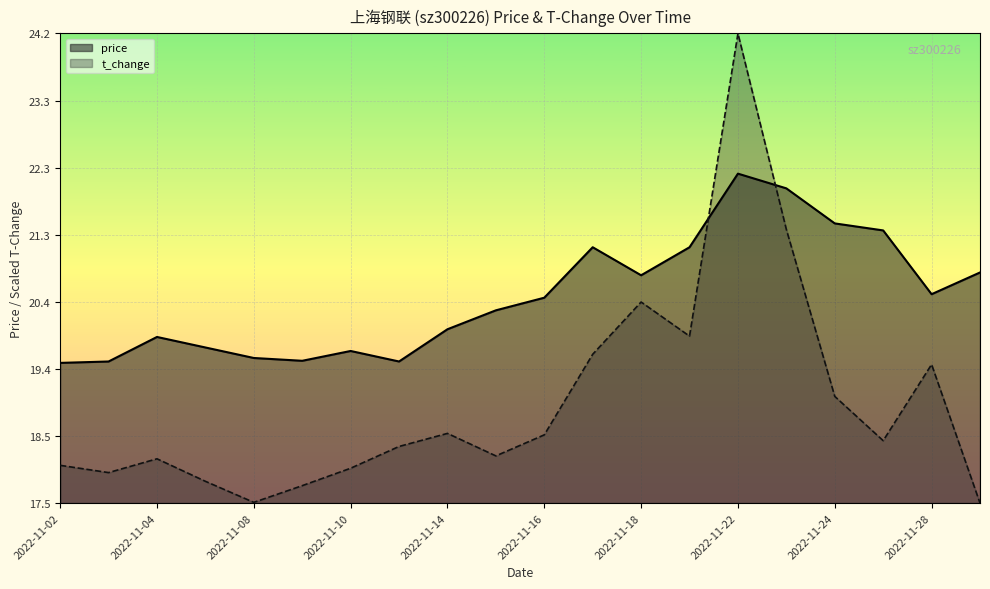

At which label does price reach its minimum?

2022-11-02